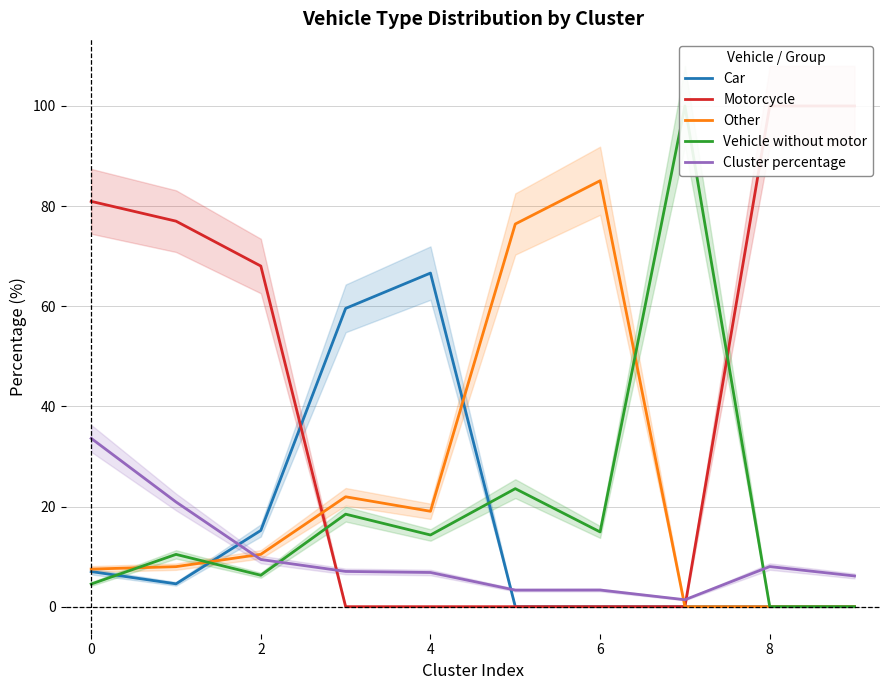

What is the difference between the maximum and minimum values in the Vehicle without motor series?

100.0